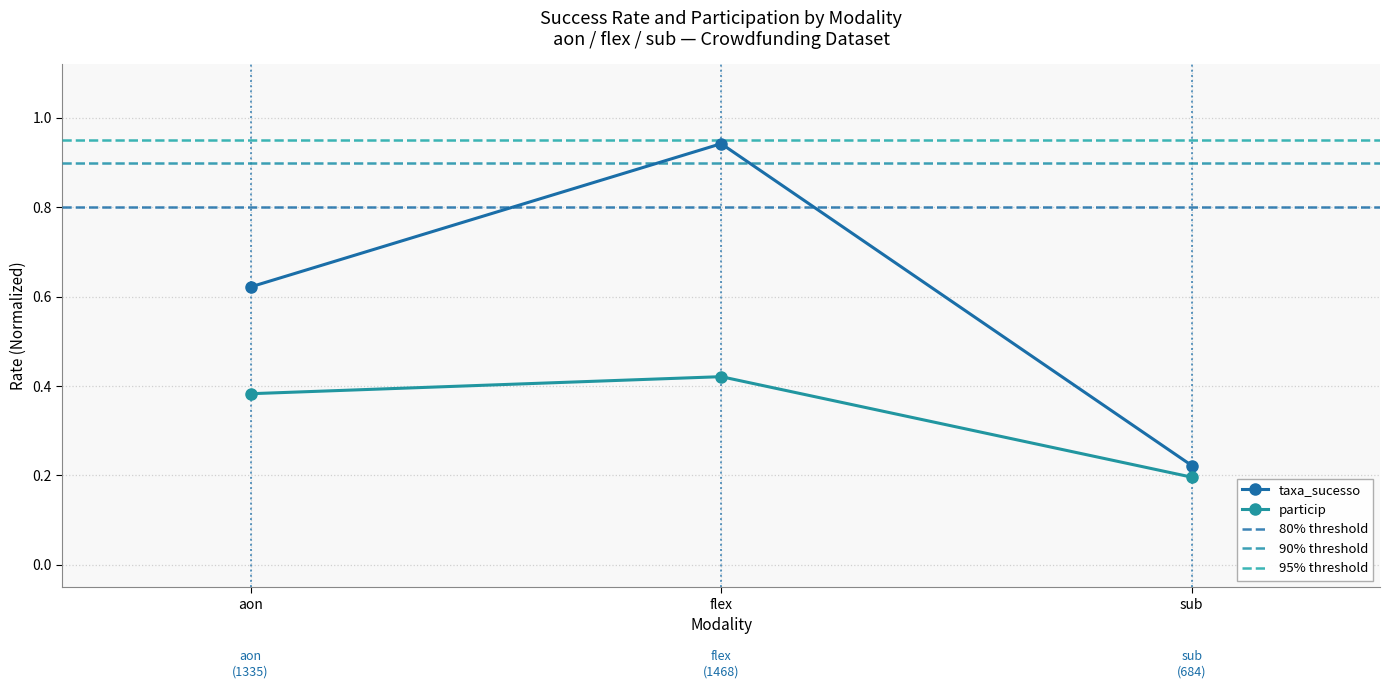

The particip series shows 0.5 at aon. True or false?

False